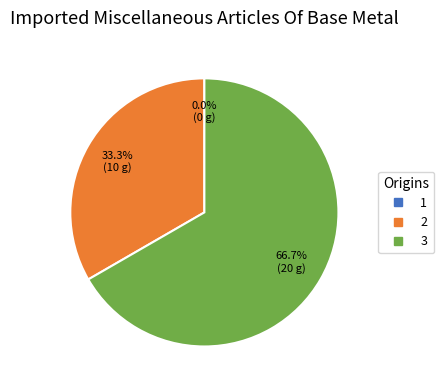

Combined, what portion of the pie is 2 and 3?

100.0%